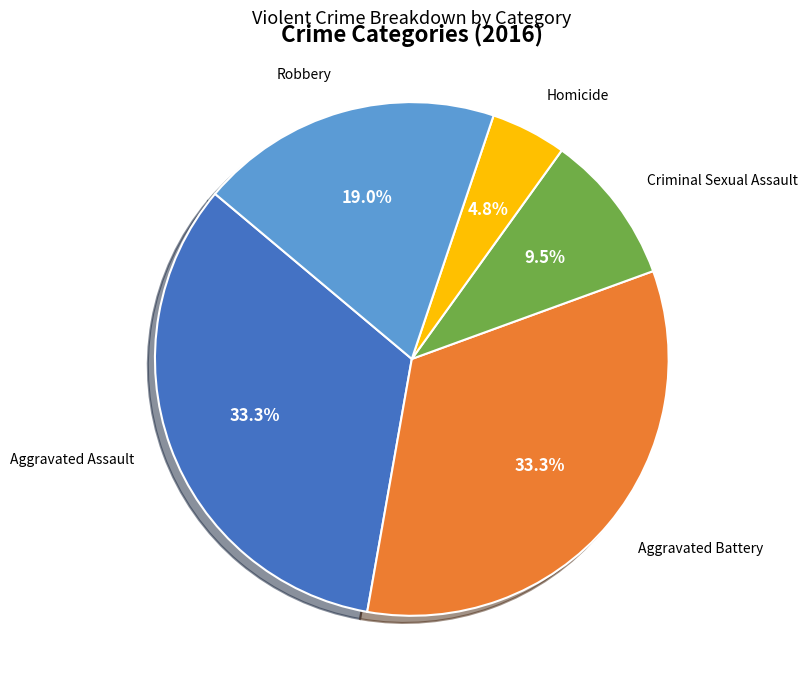

Count the number of slices in the pie.

5